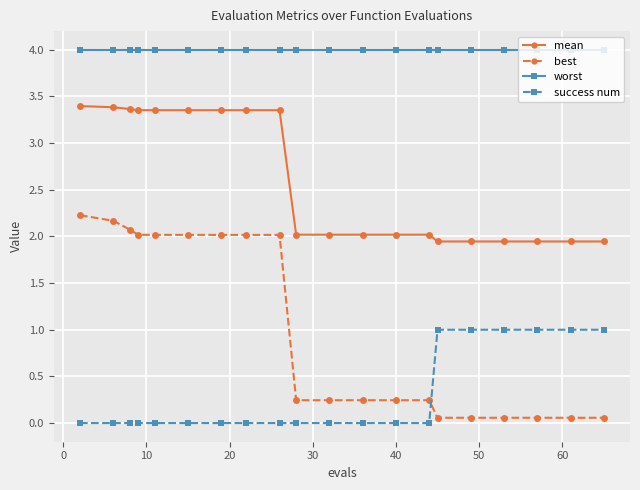

What are all the series names shown in the legend?

mean, best, worst, success num